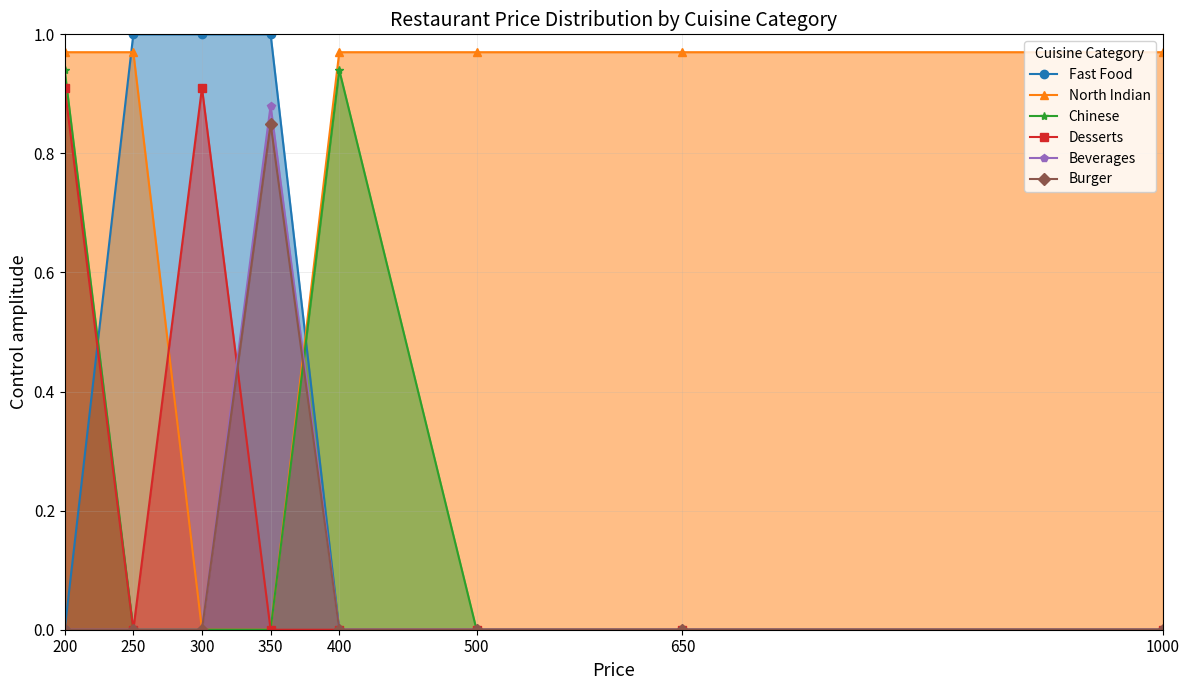

At which category is the sum across all series the highest?

200